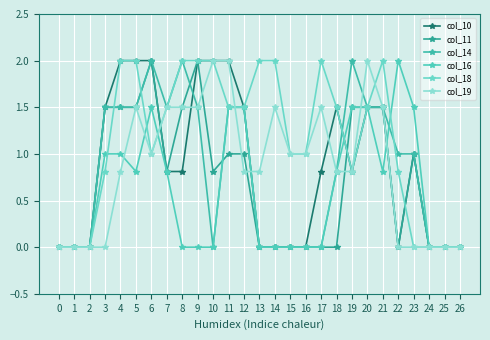

Reading left to right, extract all data points from this chart.

col_10: 0.0	0.0	0.0	1.5	2.0	2.0	2.0	0.8	0.8	2.0	2.0	2.0	1.5	0.0	0.0	0.0	0.0	0.8	1.5	0.8	1.5	1.5	0.0	1.0	0.0	0.0	0.0
col_11: 0.0	0.0	0.0	1.5	1.5	1.5	2.0	0.8	1.5	2.0	0.8	1.0	1.0	0.0	0.0	0.0	0.0	0.0	0.0	1.5	1.5	1.5	0.0	1.0	0.0	0.0	0.0
col_14: 0.0	0.0	0.0	1.5	1.5	1.5	2.0	1.5	2.0	1.5	0.0	1.5	1.5	0.0	0.0	0.0	0.0	0.0	0.8	2.0	1.5	1.5	1.0	1.0	0.0	0.0	0.0
col_16: 0.0	0.0	0.0	1.0	1.0	0.8	1.5	0.8	0.0	0.0	0.0	1.5	1.5	0.0	0.0	0.0	0.0	0.0	0.8	1.5	1.5	0.8	2.0	1.5	0.0	0.0	0.0
col_18: 0.0	0.0	0.0	0.8	2.0	2.0	1.0	1.5	2.0	2.0	2.0	1.5	1.5	2.0	2.0	1.0	1.0	2.0	1.5	0.8	1.5	2.0	0.8	0.0	0.0	0.0	0.0
col_19: 0.0	0.0	0.0	0.0	0.8	1.5	1.0	1.5	1.5	1.5	2.0	2.0	0.8	0.8	1.5	1.0	1.0	1.5	0.8	0.8	2.0	1.5	0.0	0.0	0.0	0.0	0.0